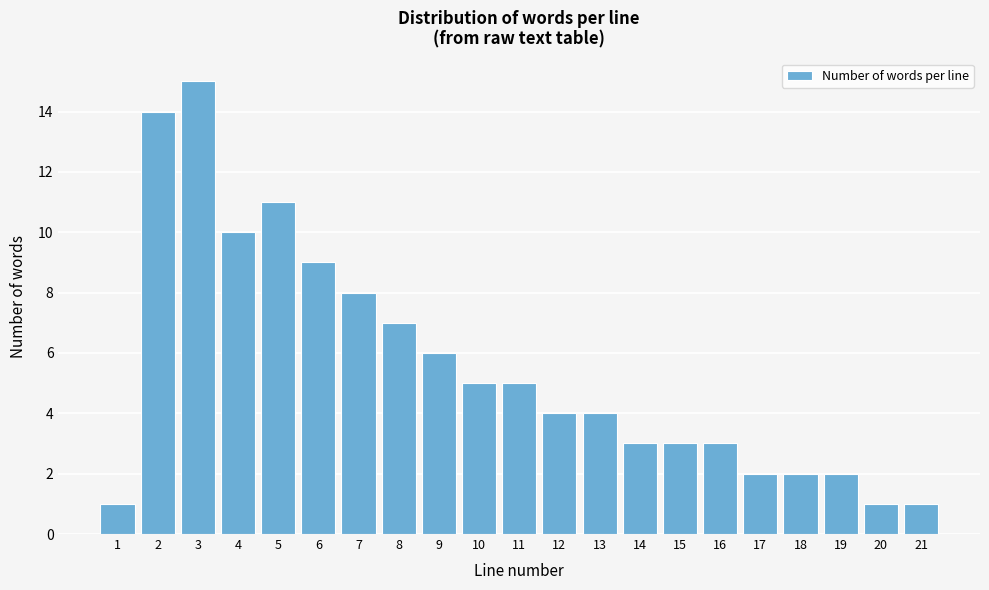

Reading right to left, list all the values displayed in this chart.

21=1	20=1	19=2	18=2	17=2	16=3	15=3	14=3	13=4	12=4	11=5	10=5	9=6	8=7	7=8	6=9	5=11	4=10	3=15	2=14	1=1